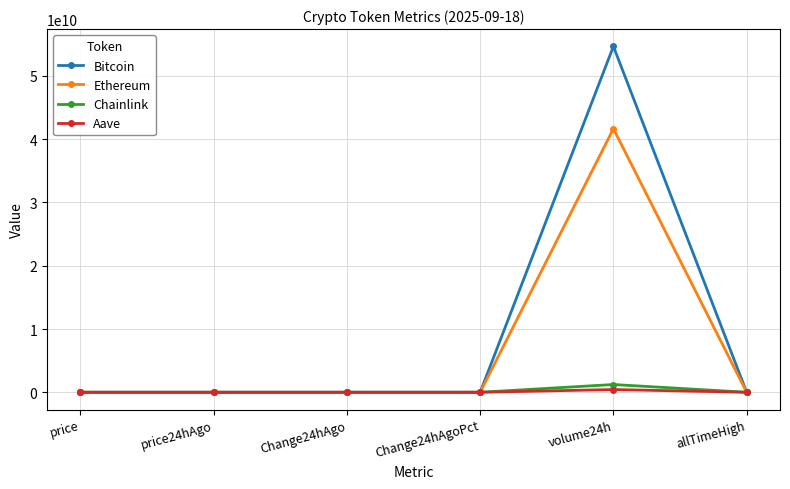

Which series has the widest spread of values?

Bitcoin